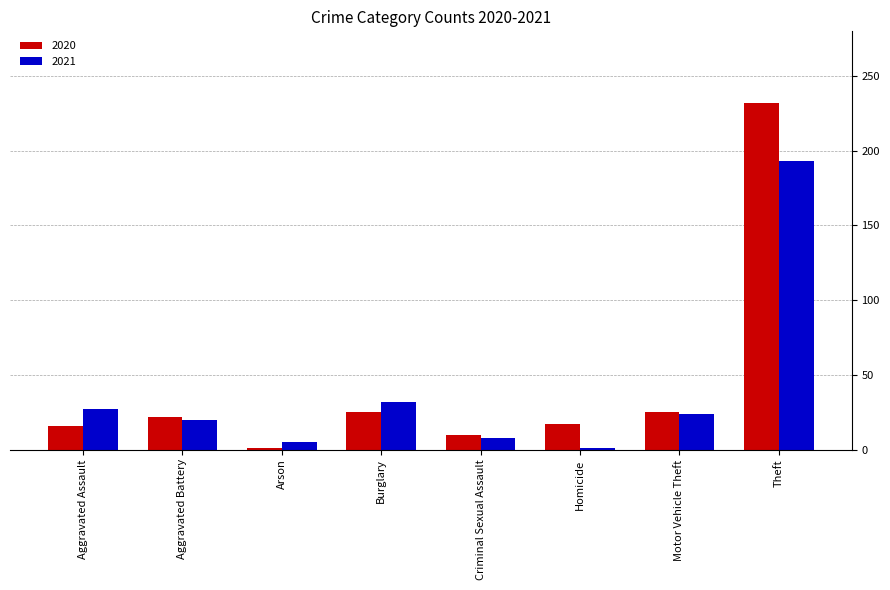

What is the maximum value for 2021?

193